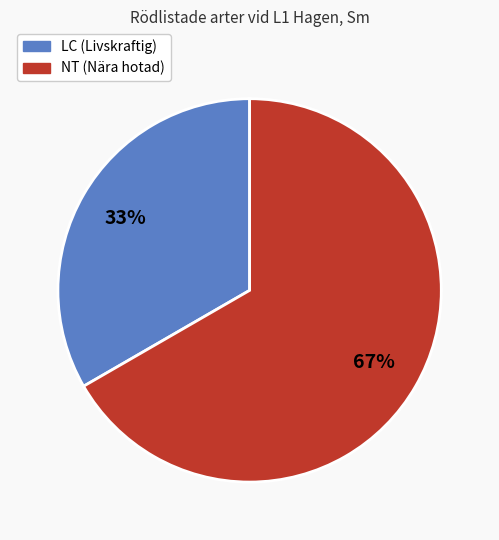

Does any single category account for the majority?

Yes